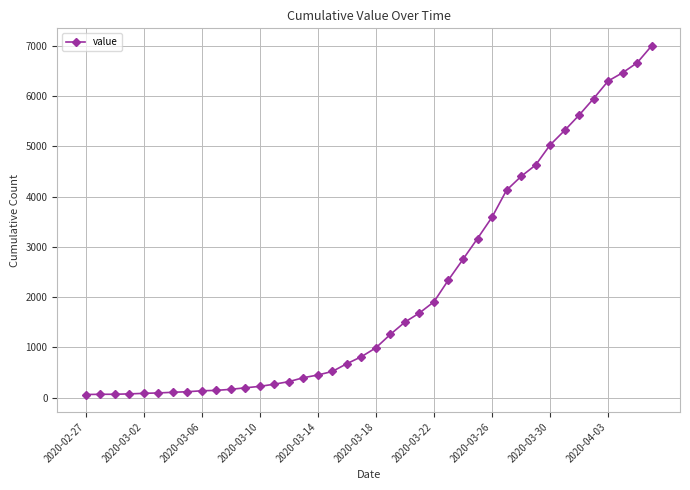

What is the sum of all values?

85749